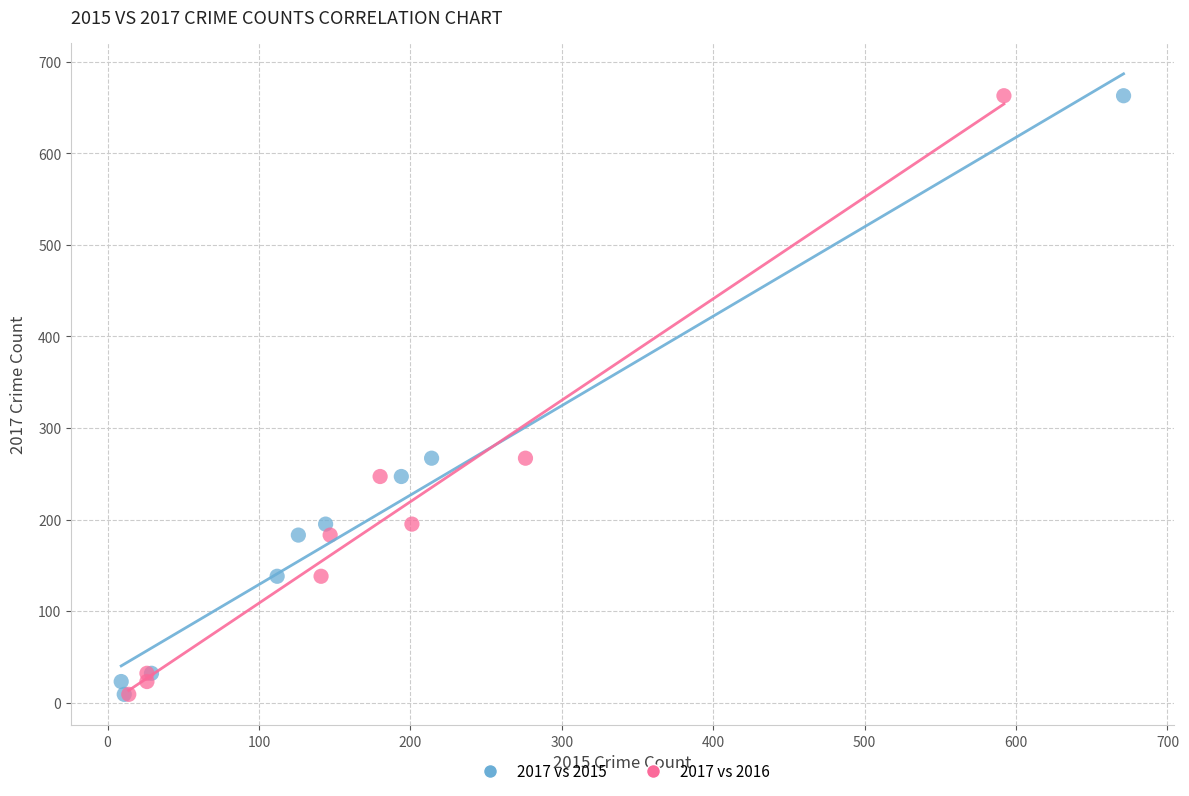

What are all the series names shown in the legend?

2017 vs 2015, 2017 vs 2016